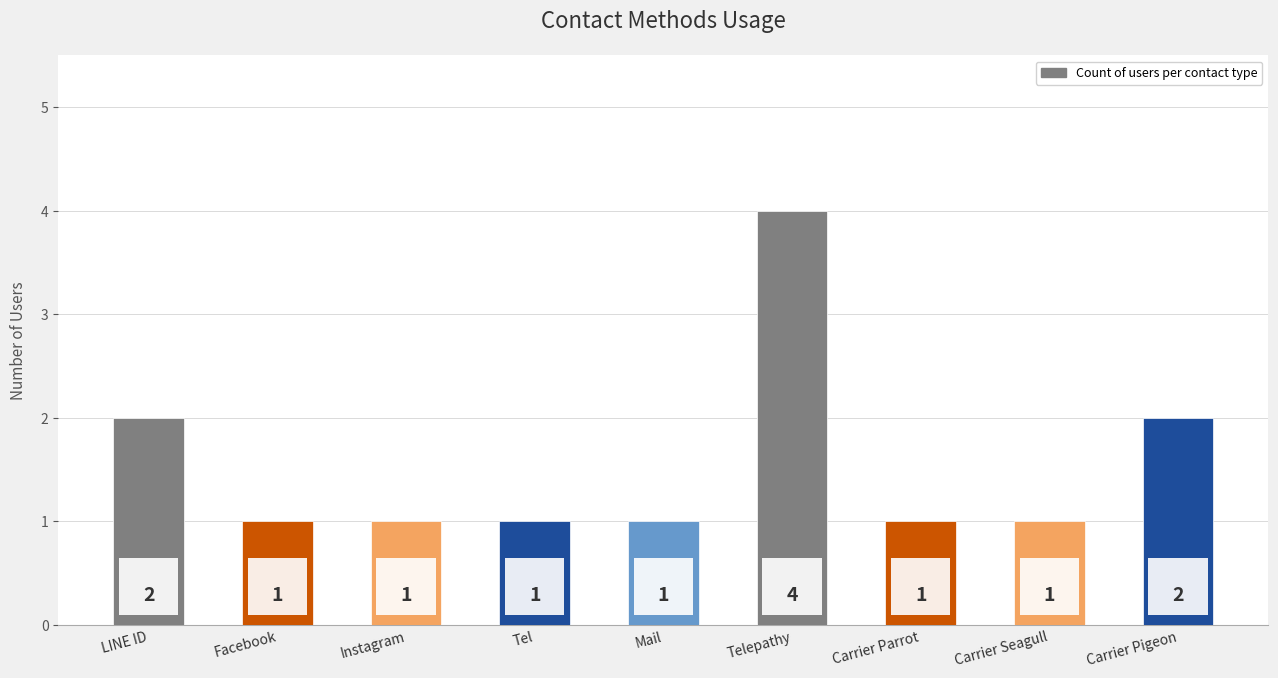

Reading left to right, transcribe all the data shown in this chart.

2	1	1	1	1	4	1	1	2